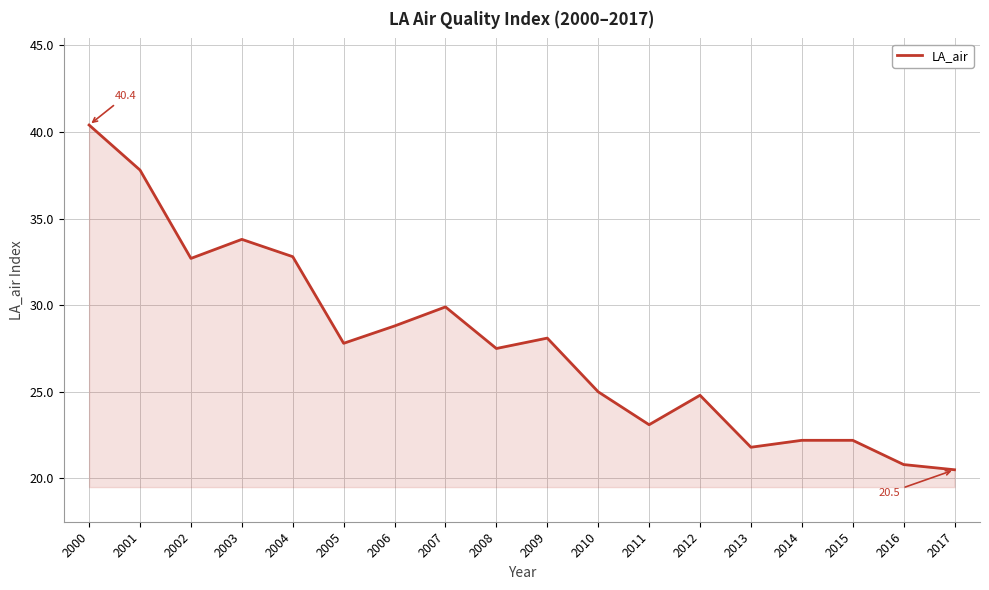

The value at 2004 is 32.8. True or false?

True